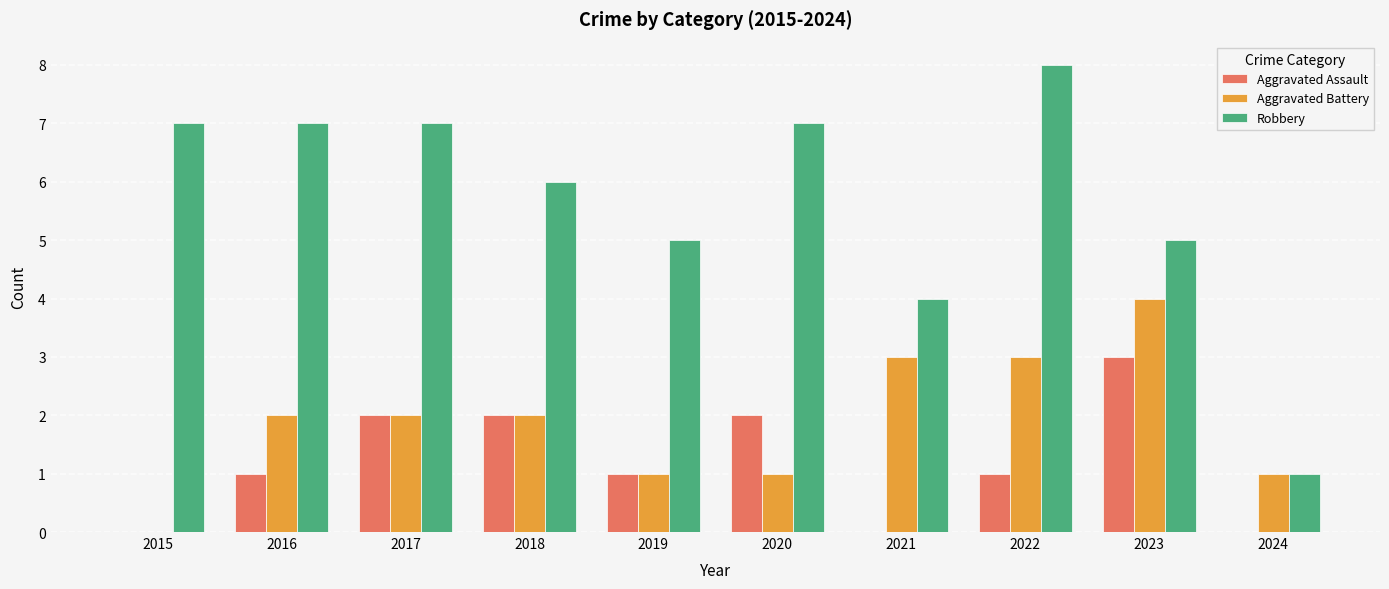

What is the total value across all series at 2020?

10